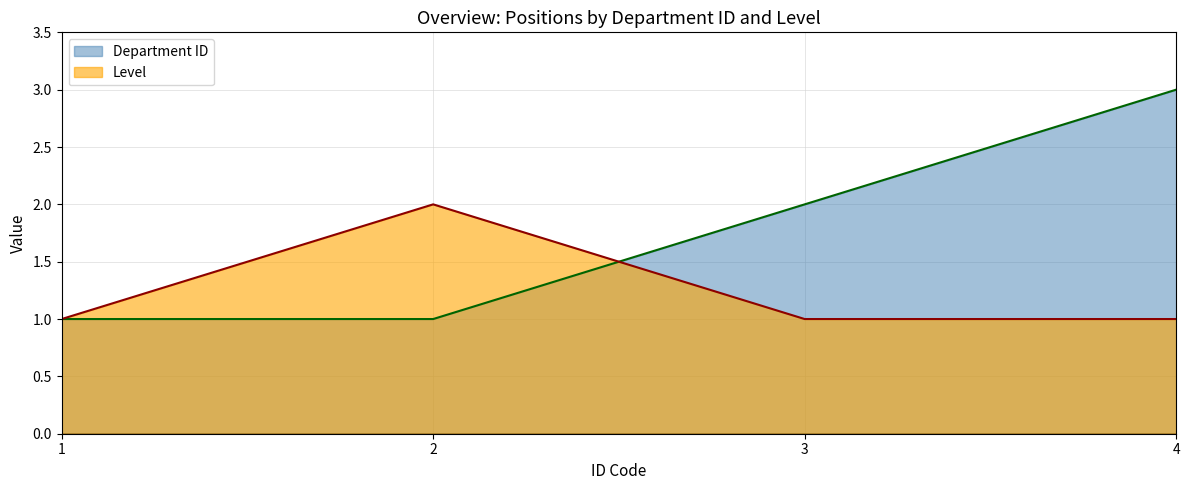

True or false: Department ID has more than 1 interior local peaks.

False